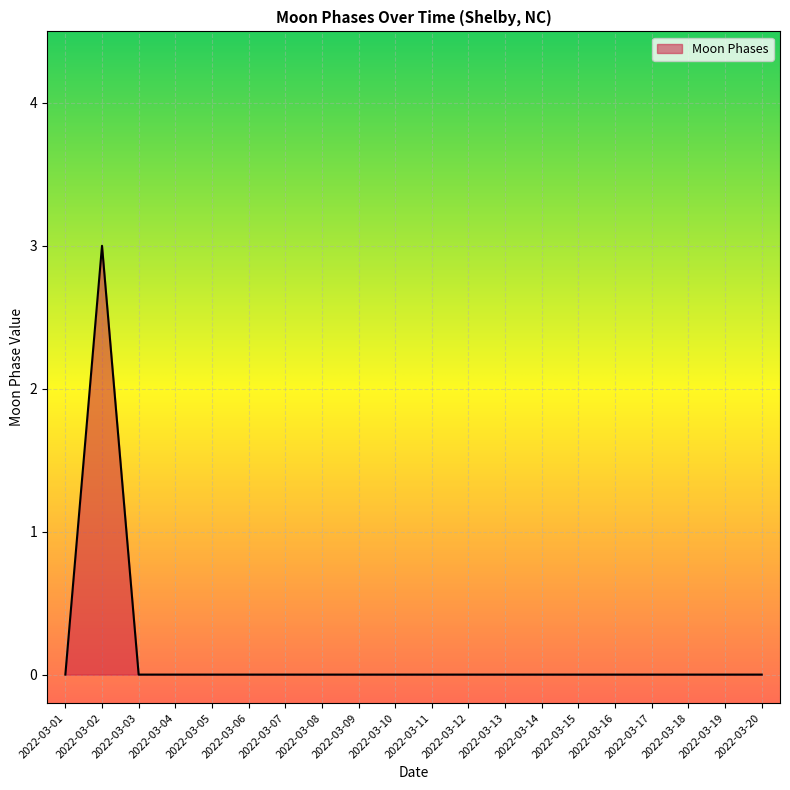

The chart shows a value of 0 at 2022-03-20. True or false?

True